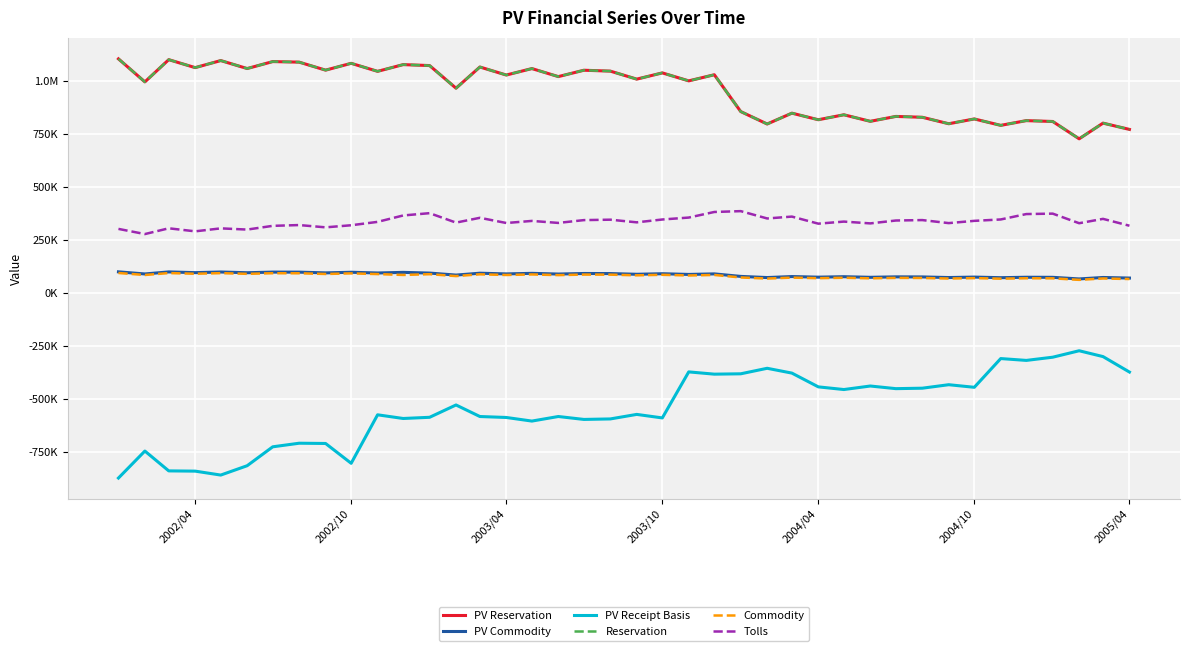

True or false: Tolls and Commodity cross at least once.

False